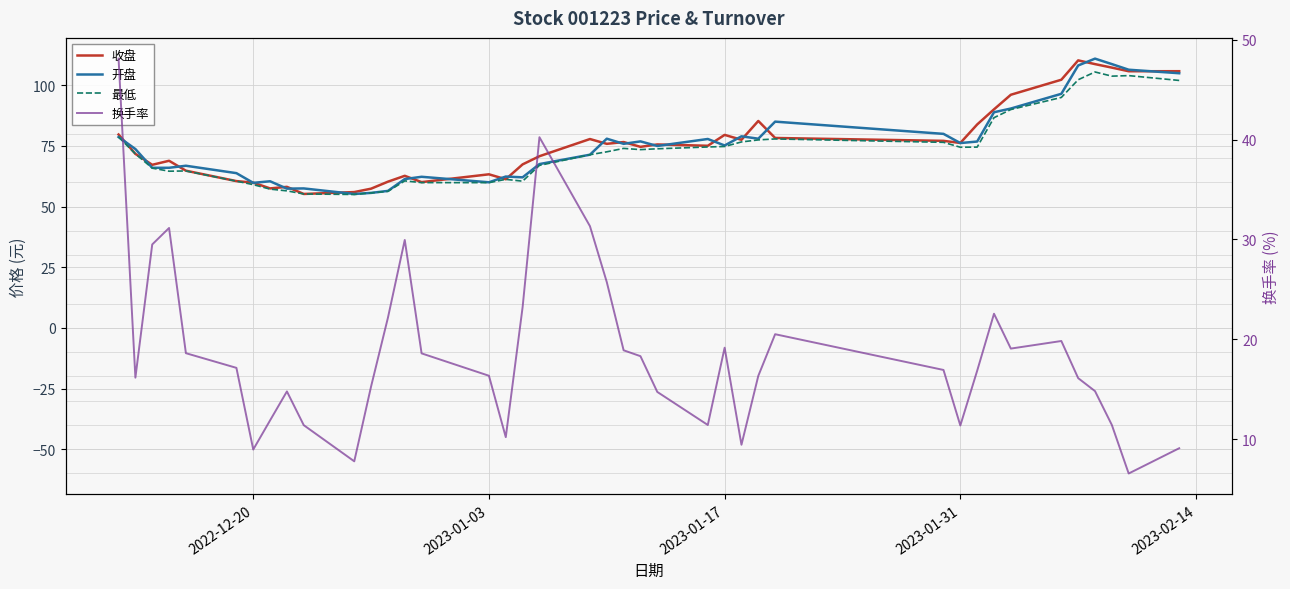

What is the maximum value for 开盘?

111.0